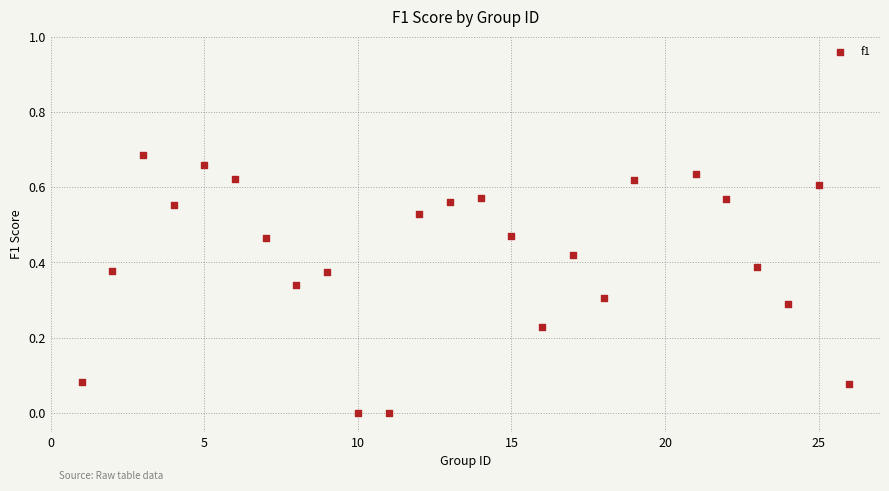

What is the range of X values (max minus min)?

25.0